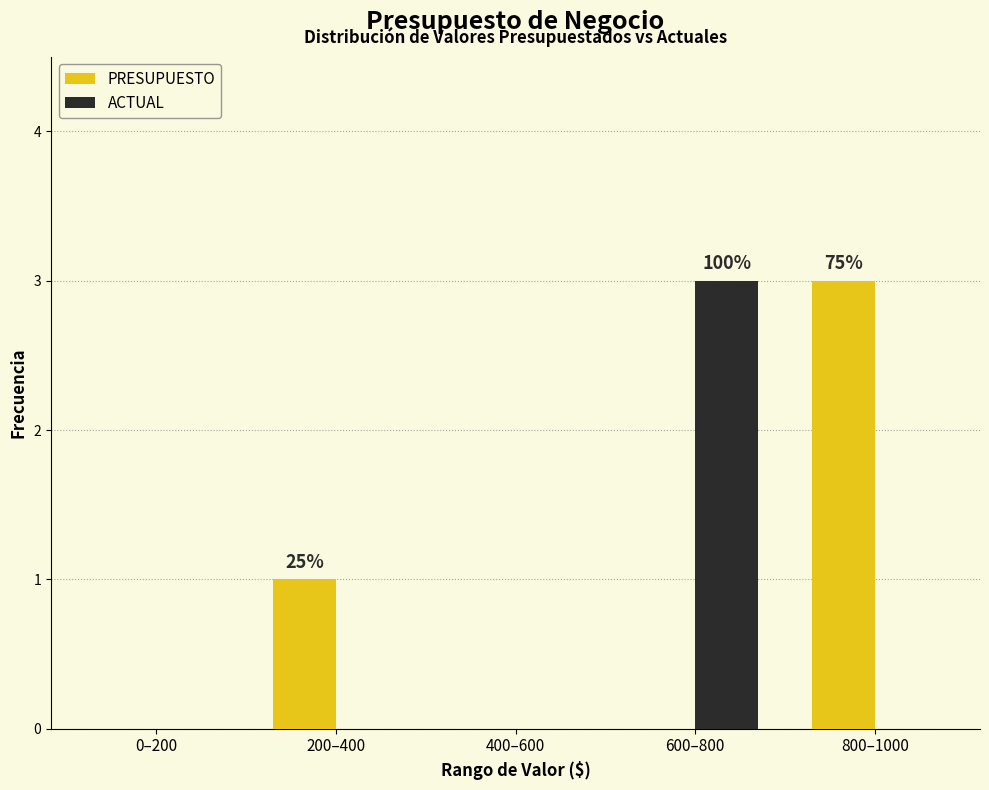

Reading left to right, extract all data points from this chart.

PRESUPUESTO: 0–200=0	200–400=1	400–600=0	600–800=0	800–1000=3
ACTUAL: 0–200=0	200–400=0	400–600=0	600–800=3	800–1000=0